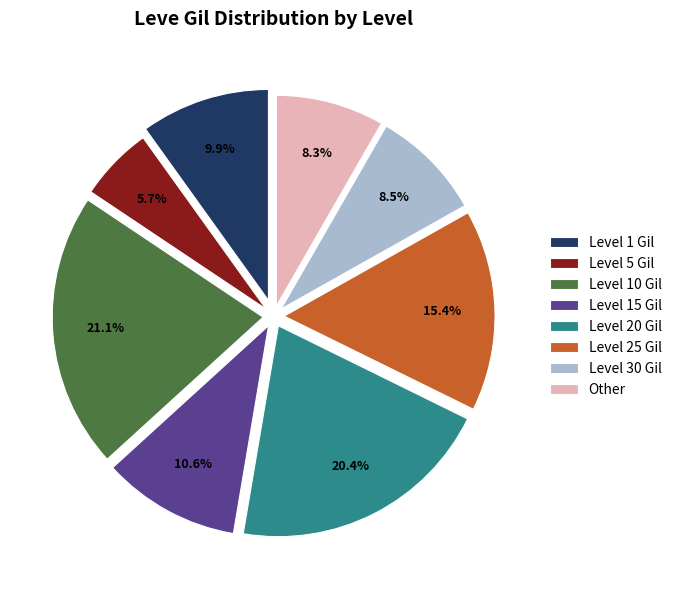

Is the sum of Level 30 Gil and Level 15 Gil greater than half?

No